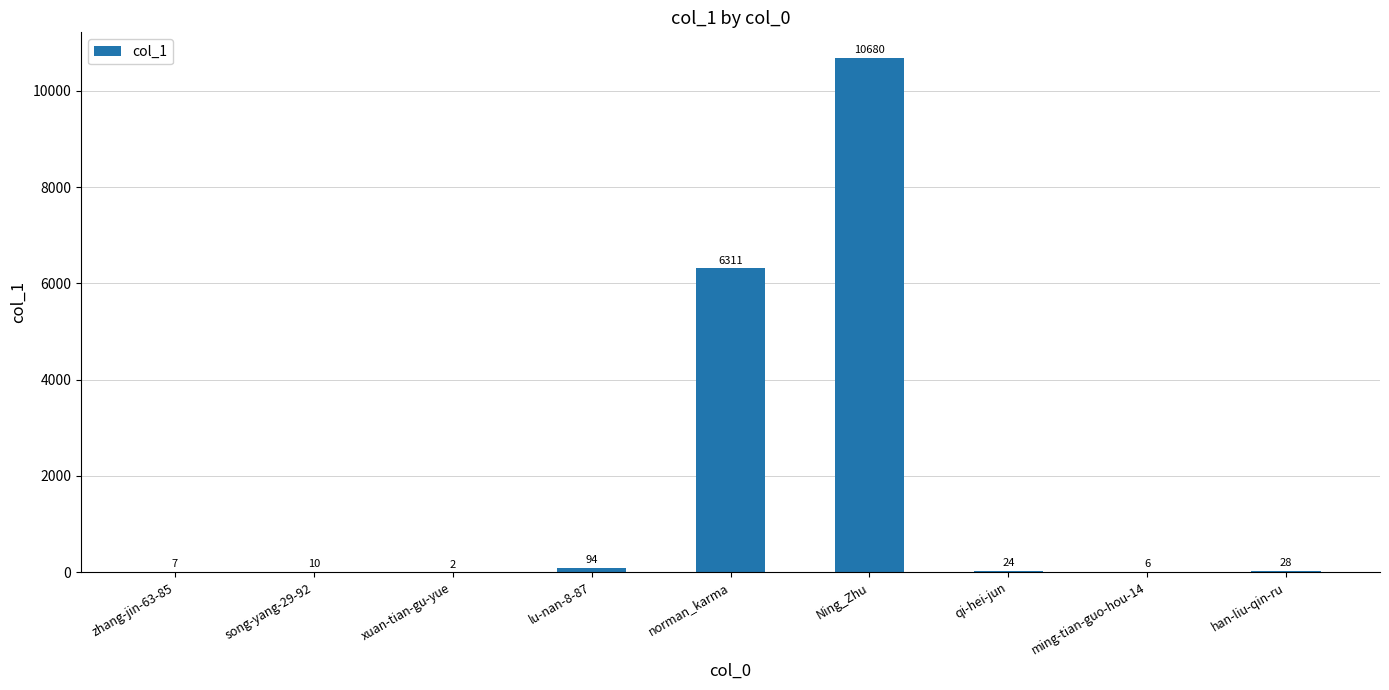

What is the maximum value shown in the chart?

10680